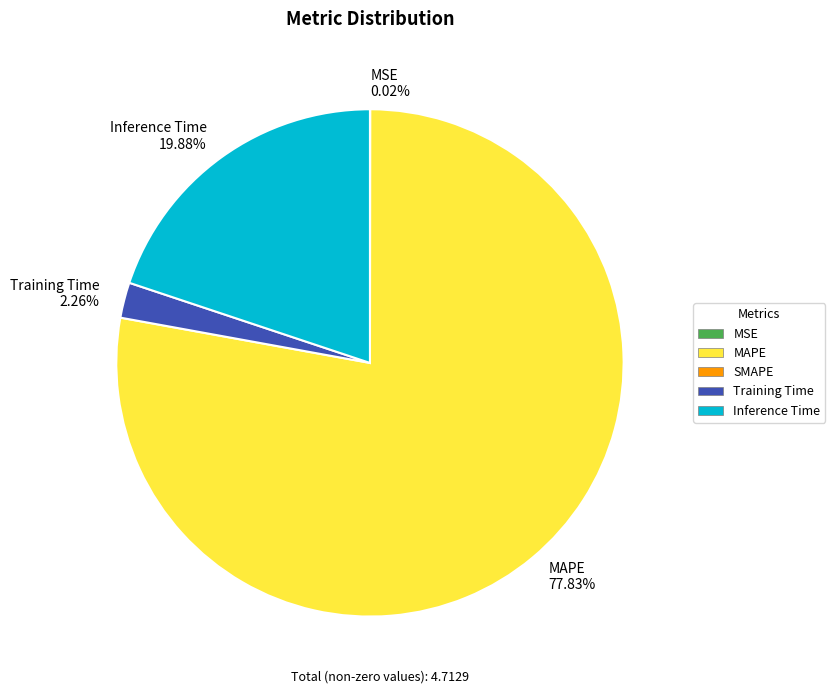

Is the sum of Inference Time 19.88% and Training Time 2.26% greater than half?

No